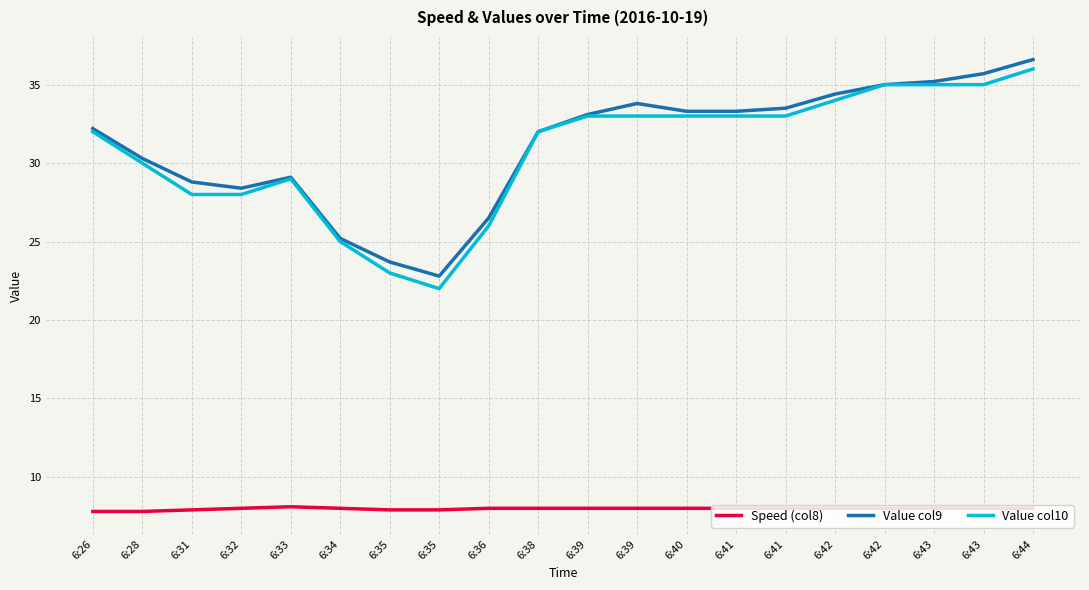

True or false: Value col9 and Speed (col8) cross at least once.

False